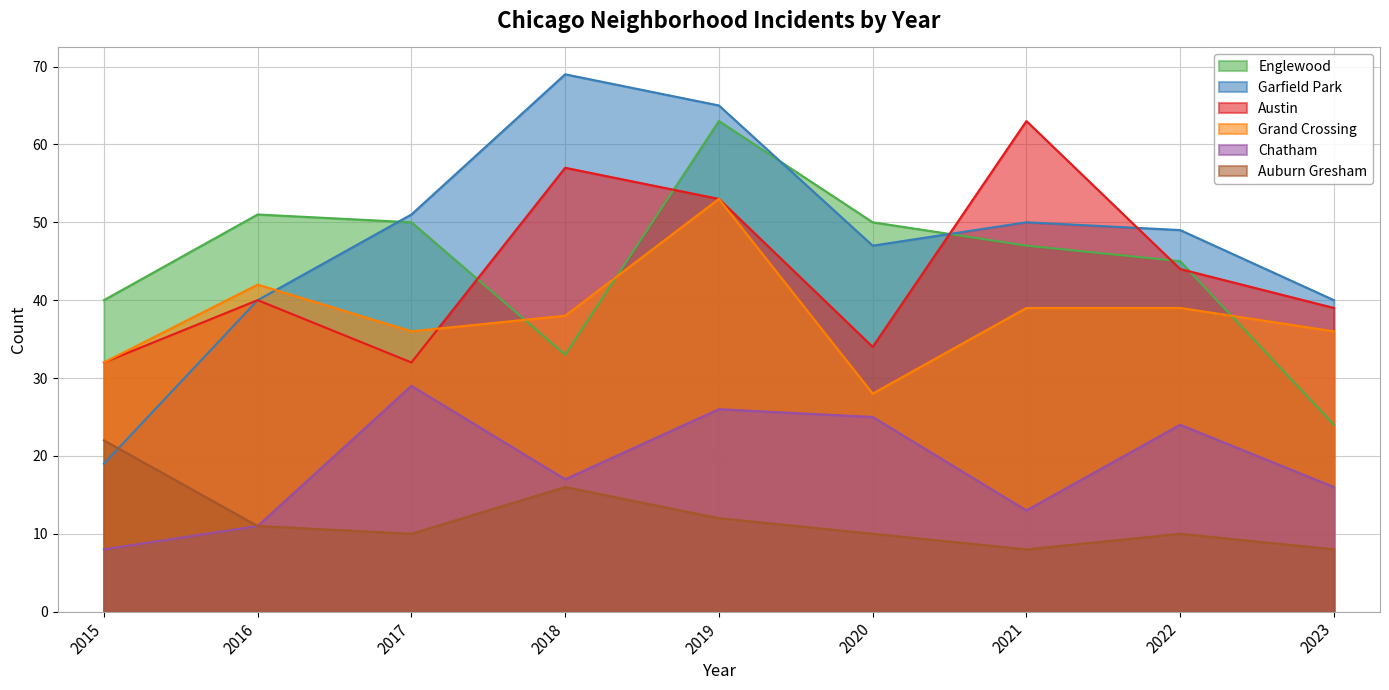

Which series has the largest range (max minus min)?

Garfield Park